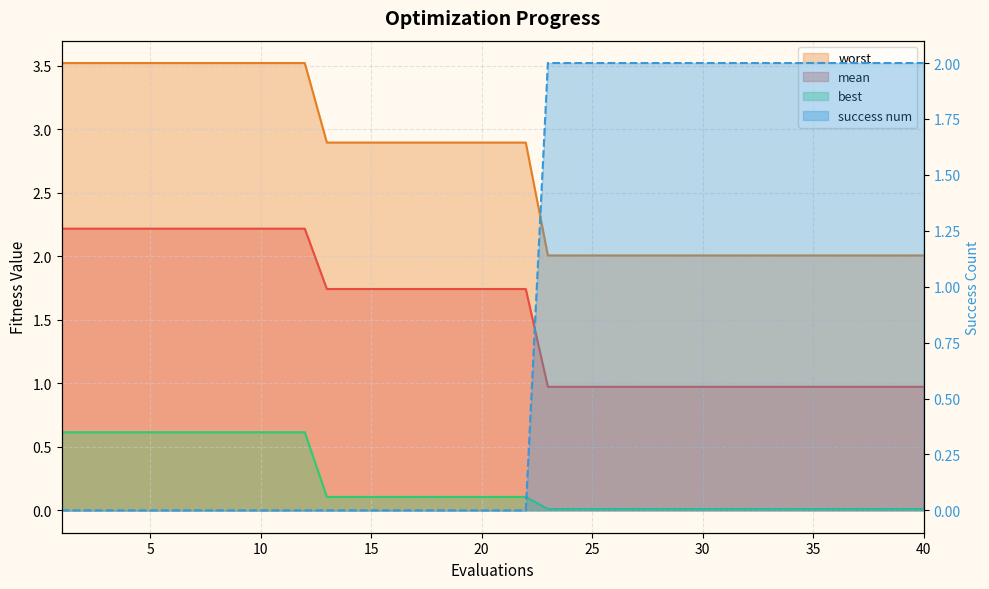

What is the minimum value for worst?

2.0